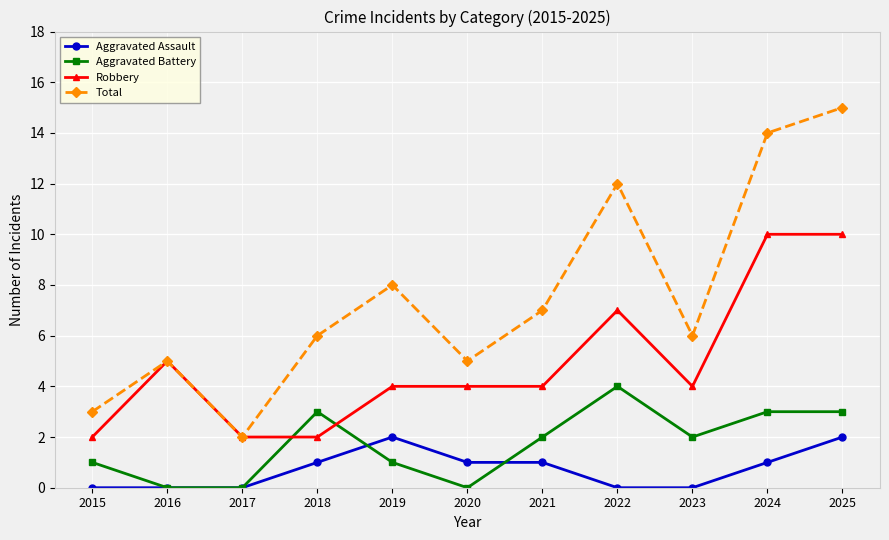

Reading left to right, what are all the values shown in this chart?

Aggravated Assault: 0	0	0	1	2	1	1	0	0	1	2
Aggravated Battery: 1	0	0	3	1	0	2	4	2	3	3
Robbery: 2	5	2	2	4	4	4	7	4	10	10
Total: 3	5	2	6	8	5	7	12	6	14	15